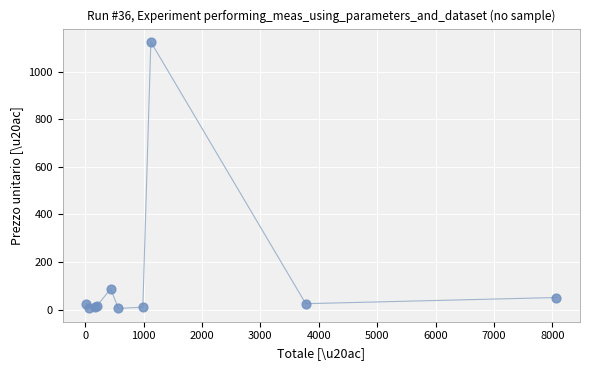

What Y value in the scatter plot is closest to 565?

87.5